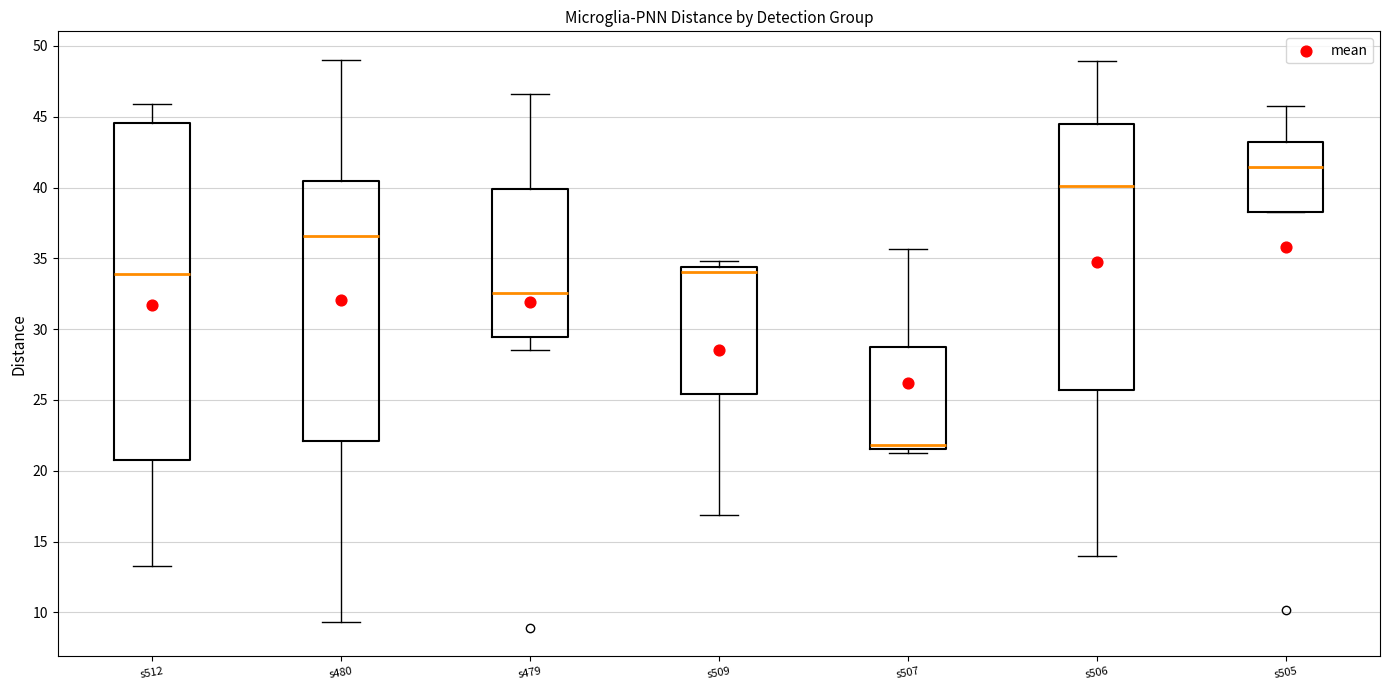

Reading left to right, transcribe this box plot: for each box, give where its median line is, the range the box spans, and where its two whiskers end, as read against the y-axis. The values are not printed on the chart, so give them approximately, as read against the axis.

s512: median 34.0, box 21.0 to 44.5, whiskers 13.5 to 46.0
s480: median 36.5, box 22.0 to 40.5, whiskers 9.5 to 49.0
s479: median 32.5, box 29.5 to 40.0, whiskers 28.5 to 46.5
s509: median 34.0, box 25.5 to 34.5, whiskers 17.0 to 35.0
s507: median 22.0, box 21.5 to 28.5, whiskers 21.0 to 35.5
s506: median 40.0, box 25.5 to 44.5, whiskers 14.0 to 49.0
s505: median 41.5, box 38.5 to 43.0, whiskers 38.5 to 46.0